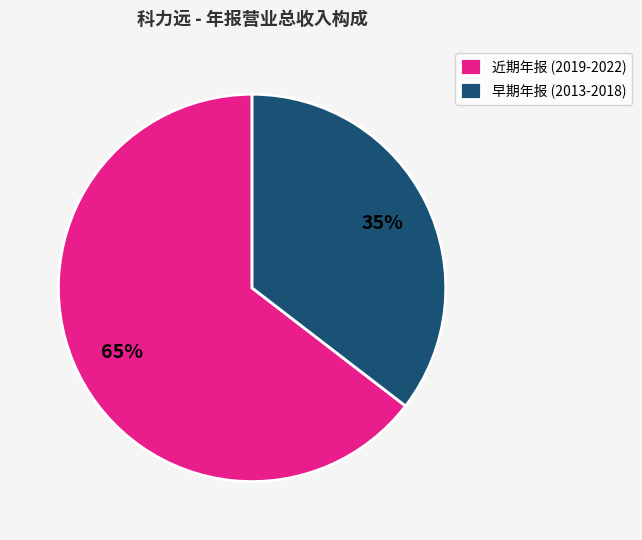

Rank the categories by value from lowest to highest.

早期年报 (2013-2018), 近期年报 (2019-2022)